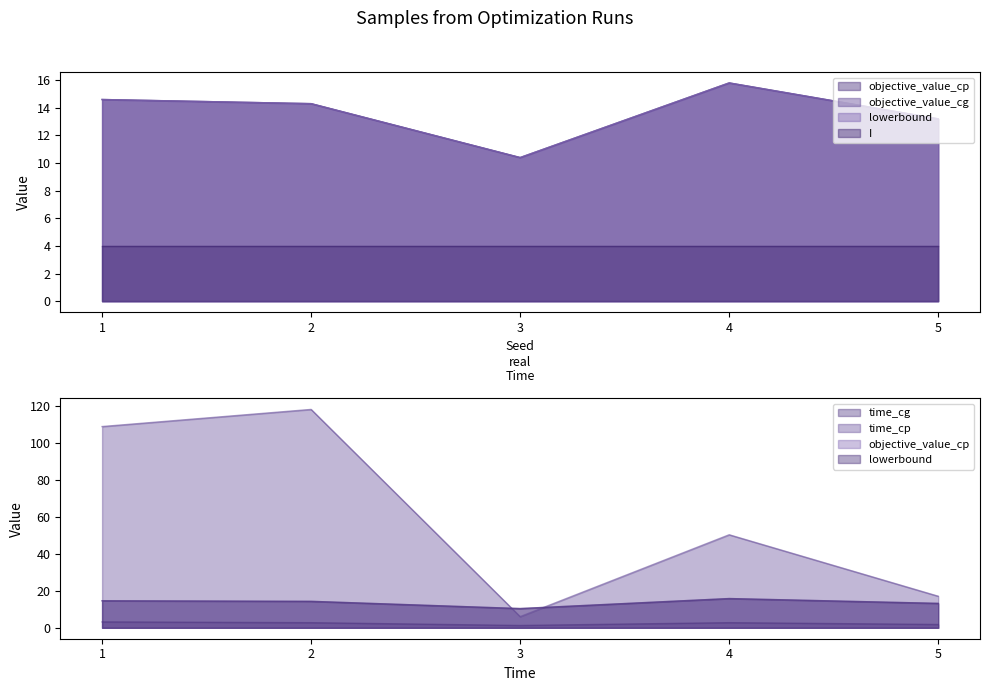

List the series in order of their peak value, highest first.

time_cp, objective_value_cp, objective_value_cg, lowerbound, time_cg